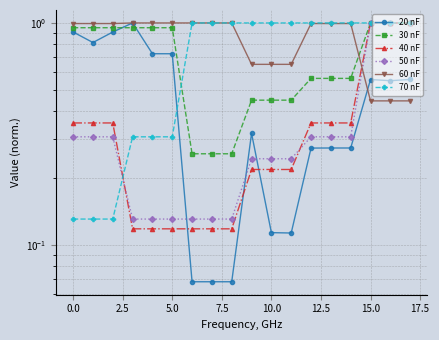

What is the total value across all series at 11?

2.7